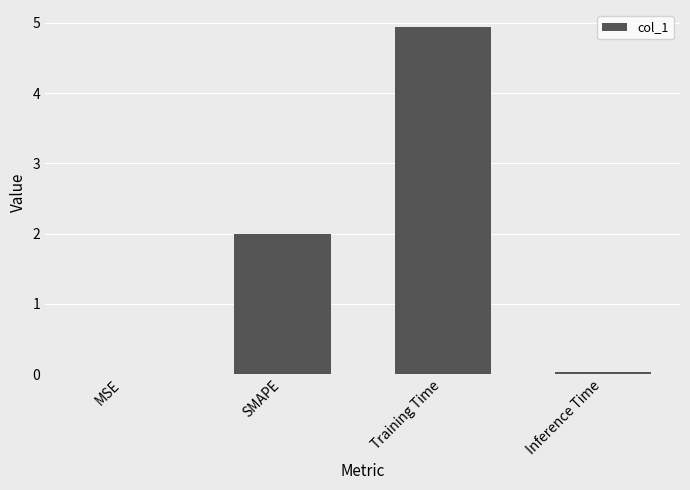

Which has a higher value, SMAPE or Inference Time?

SMAPE